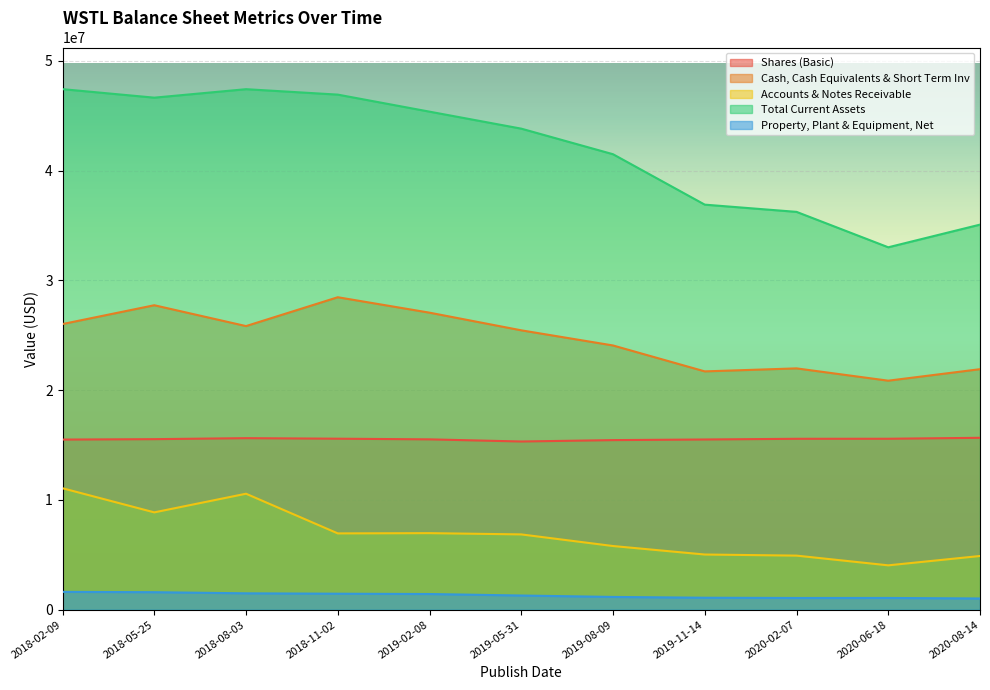

Rank the series by their maximum value, from lowest to highest.

Property, Plant & Equipment, Net, Accounts & Notes Receivable, Shares (Basic), Cash, Cash Equivalents & Short Term Inv, Total Current Assets